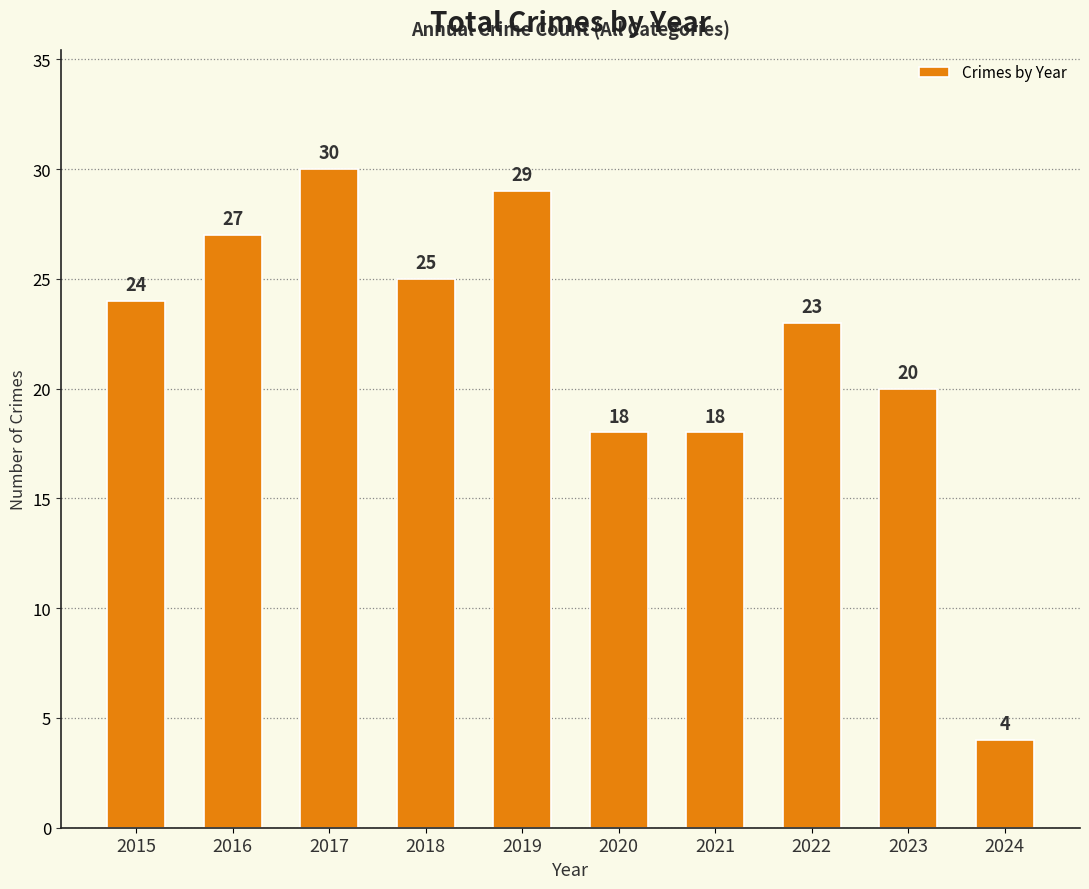

What value does the data have at 2018, to the nearest 5?

25